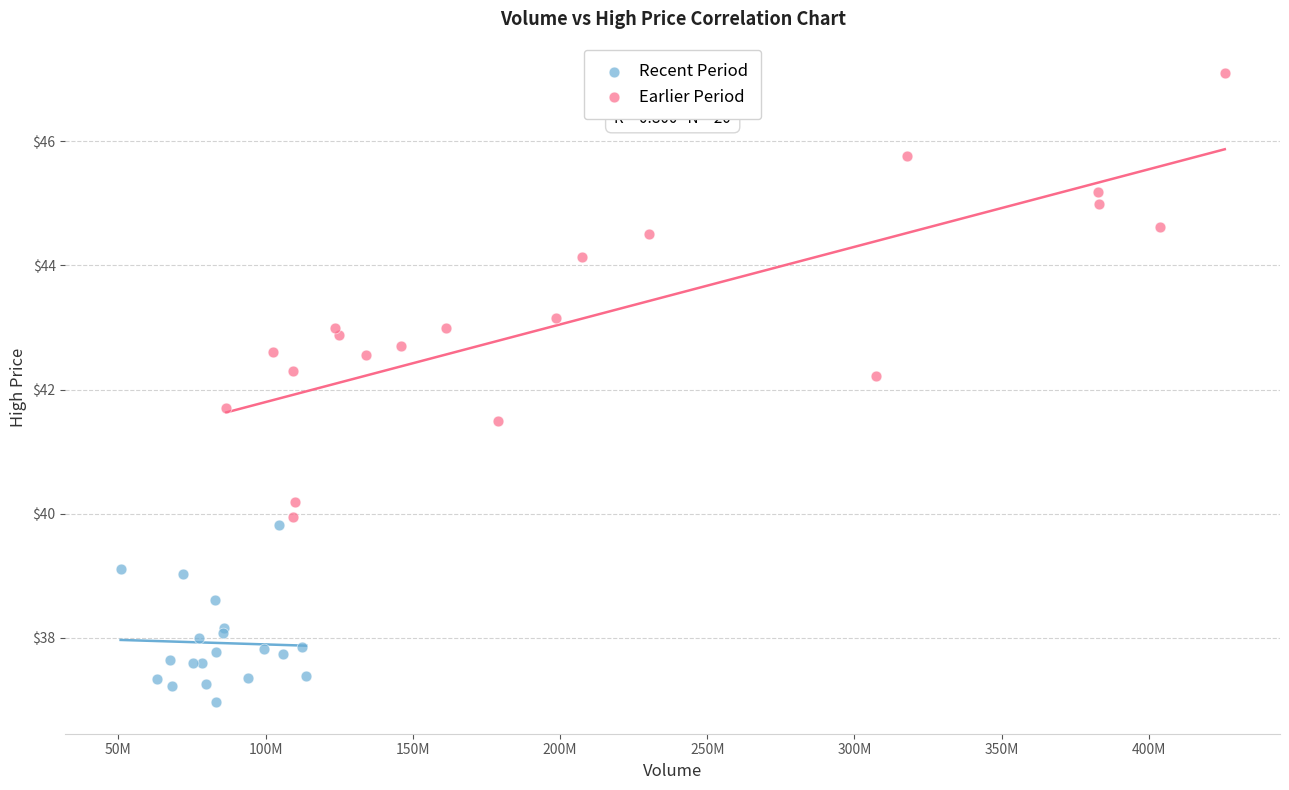

Which series has the largest Y range (max minus min)?

Earlier Period